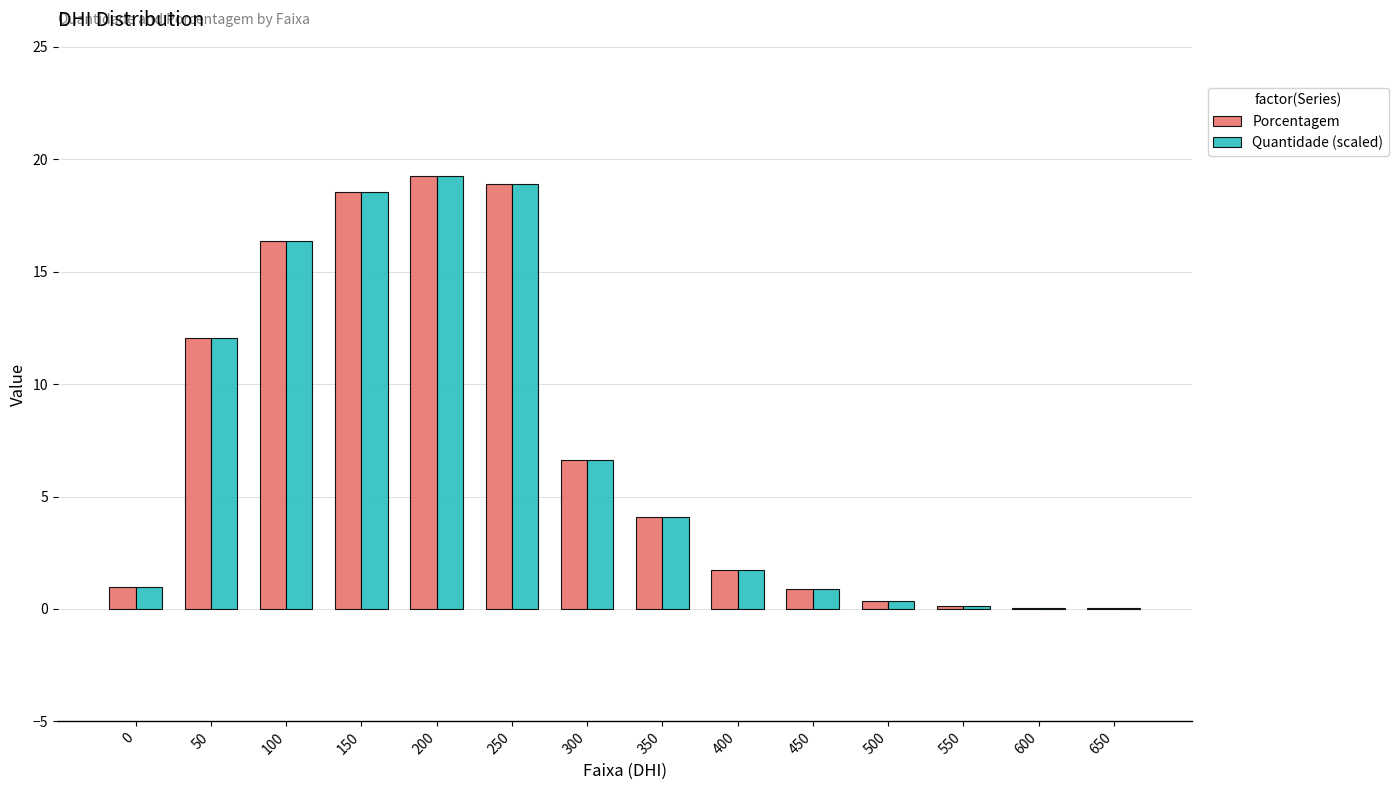

At which label does Quantidade (scaled) first exceed 4?

50